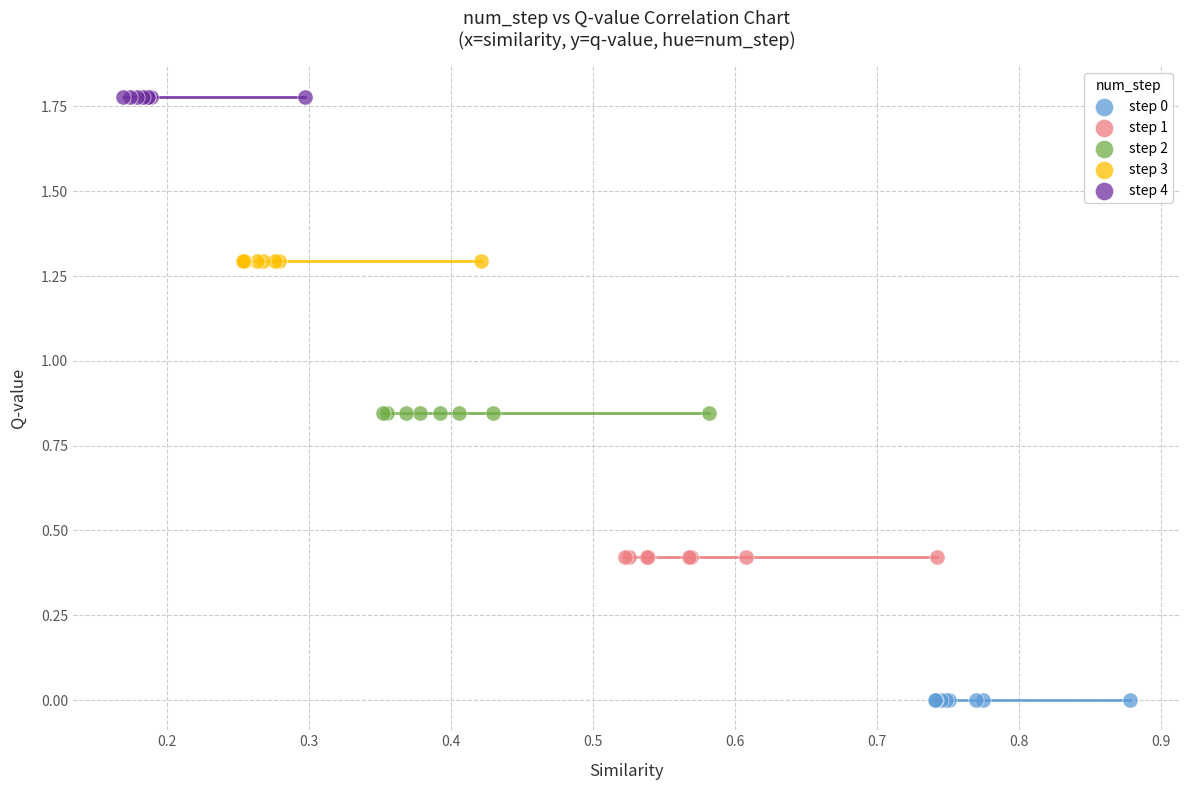

Which series reaches the maximum Y coordinate?

step 4